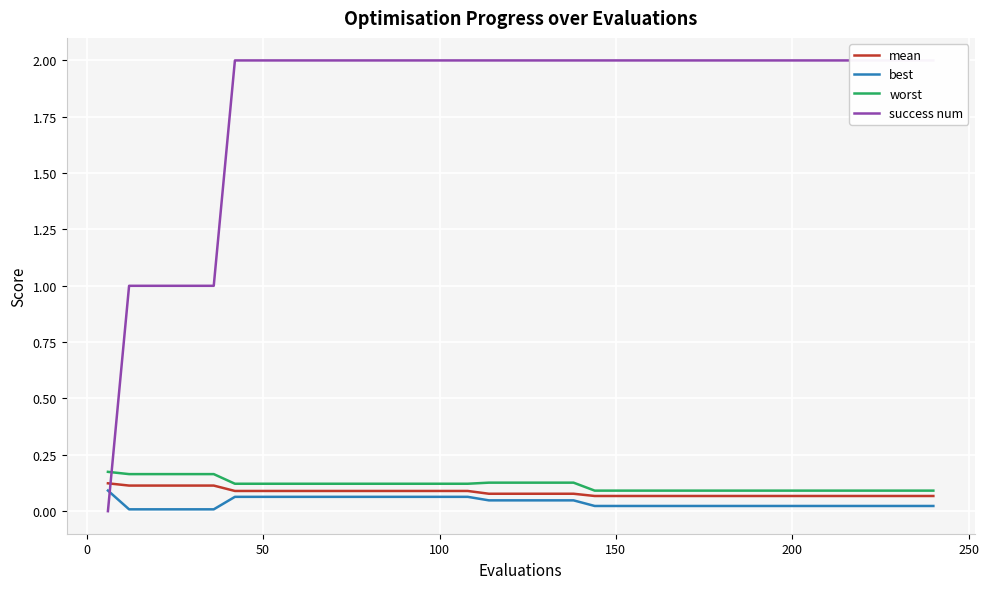

What is the average value of the success num series?

1.8